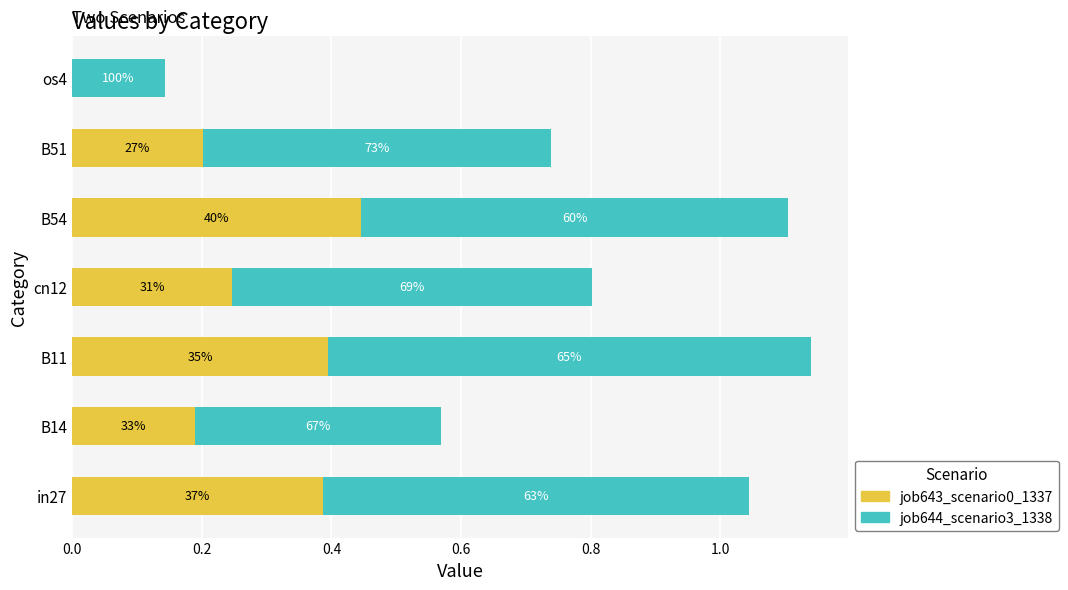

What are all the series names shown in the legend?

job643_scenario0_1337, job644_scenario3_1338